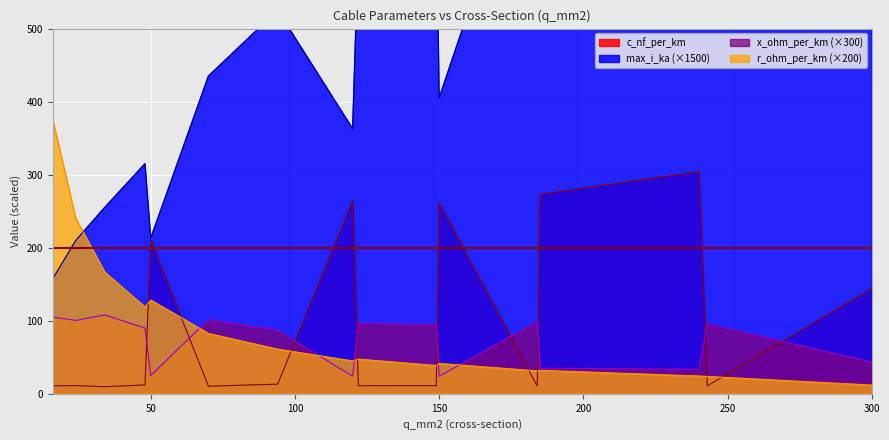

How many intersections are there between c_nf_per_km and x_ohm_per_km?

9